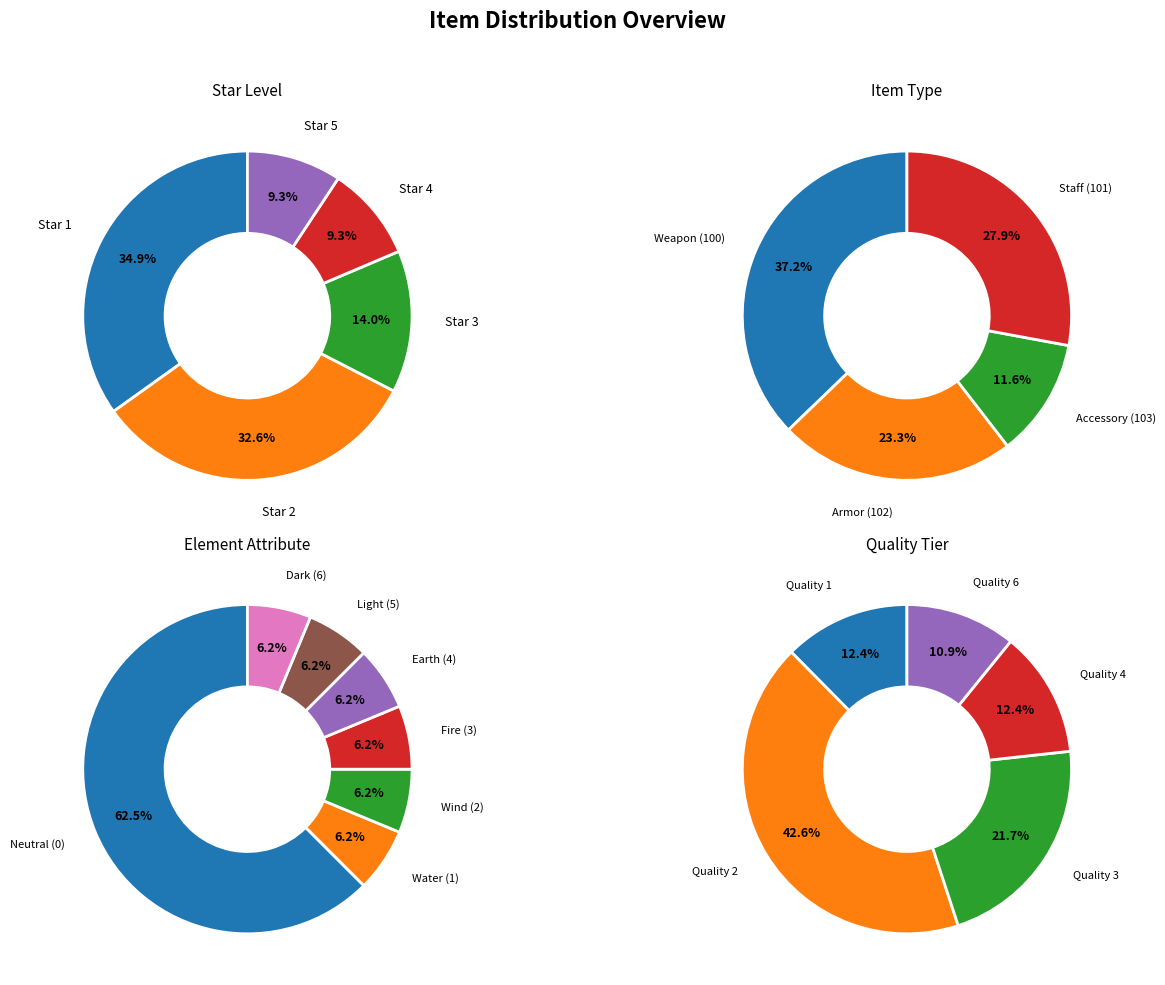

How many slices are in this pie chart?

5